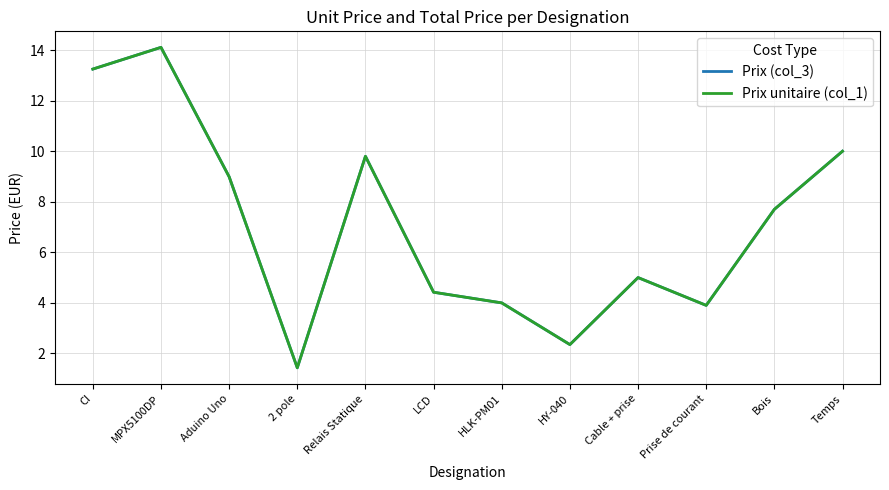

Is this an area chart (filled region under the line)?

No